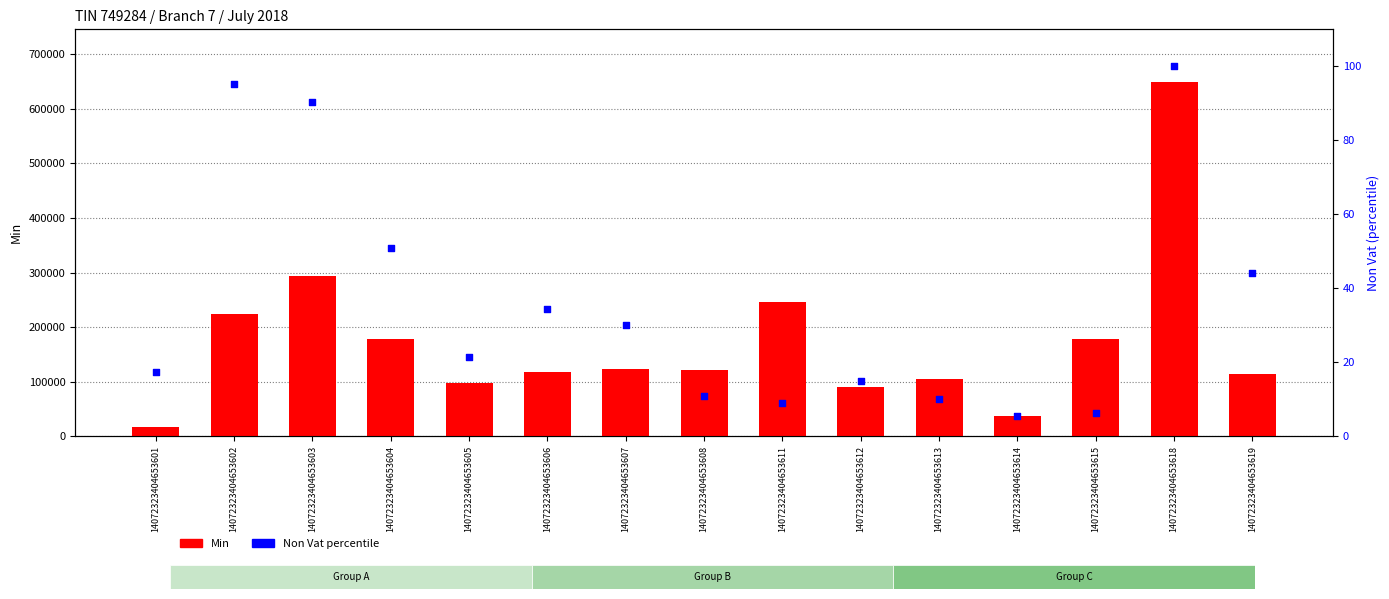

What is the total value across all series at 14072323404653602?

224481.3